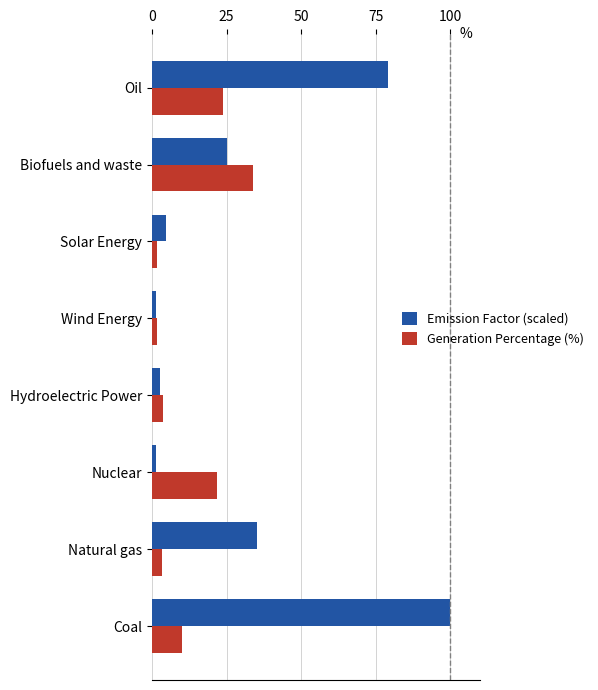

How many distinct data groups are displayed?

2